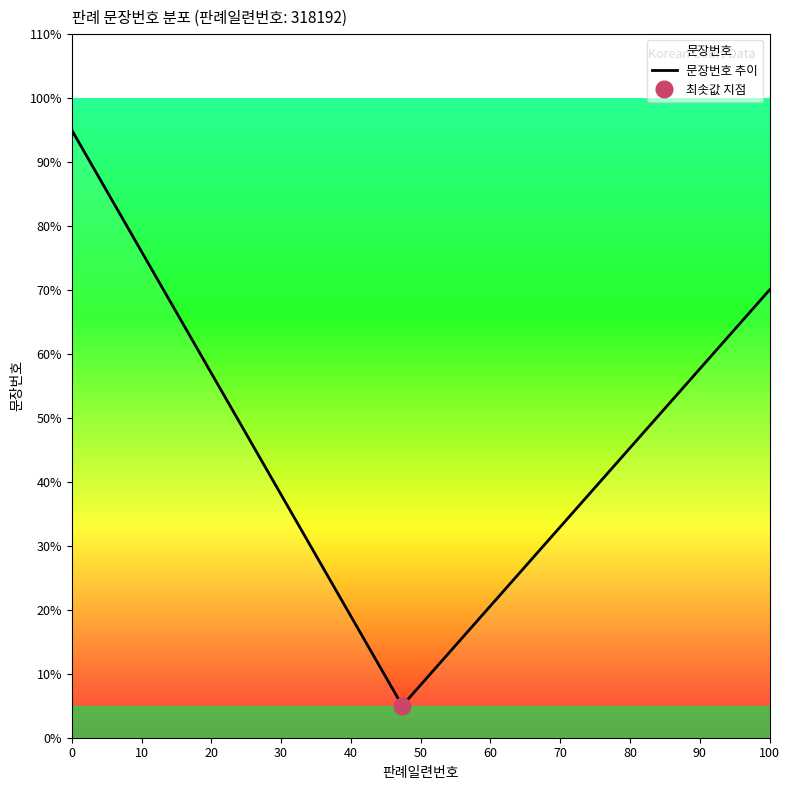

What is the value of the 10th point from the left?

2.0